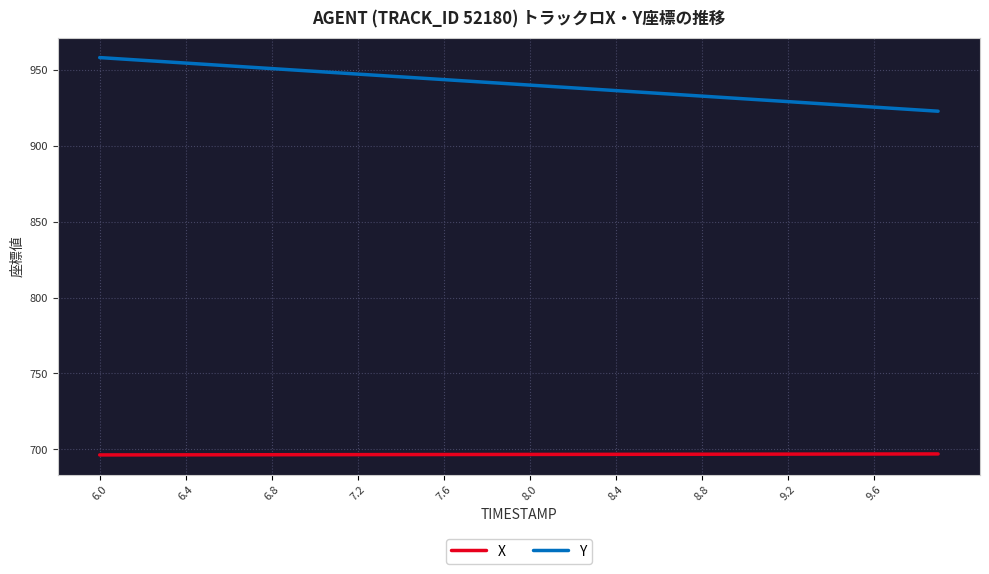

Rank the series by their maximum value, from lowest to highest.

X, Y